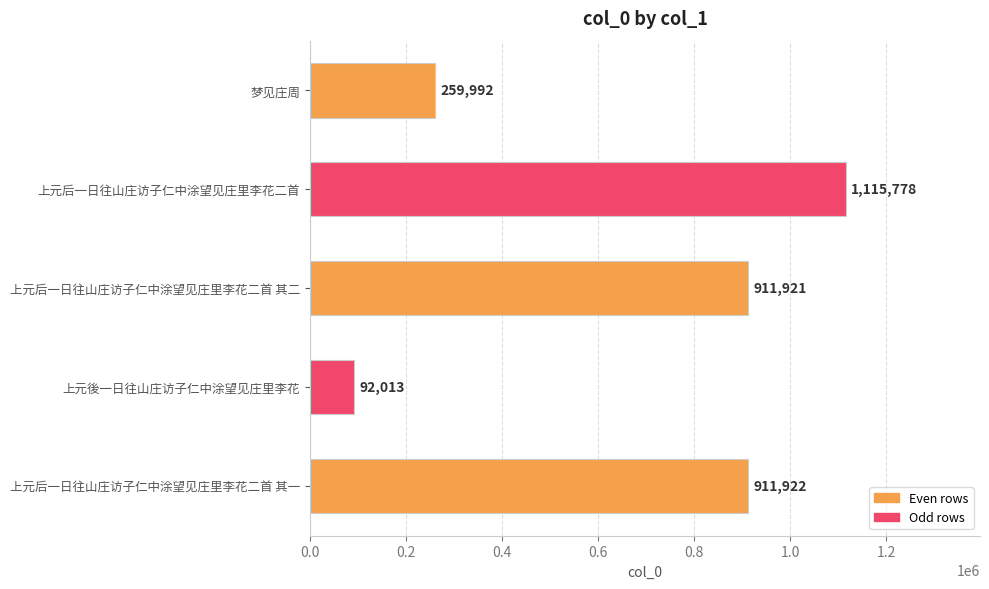

How many data points does each series have?

5